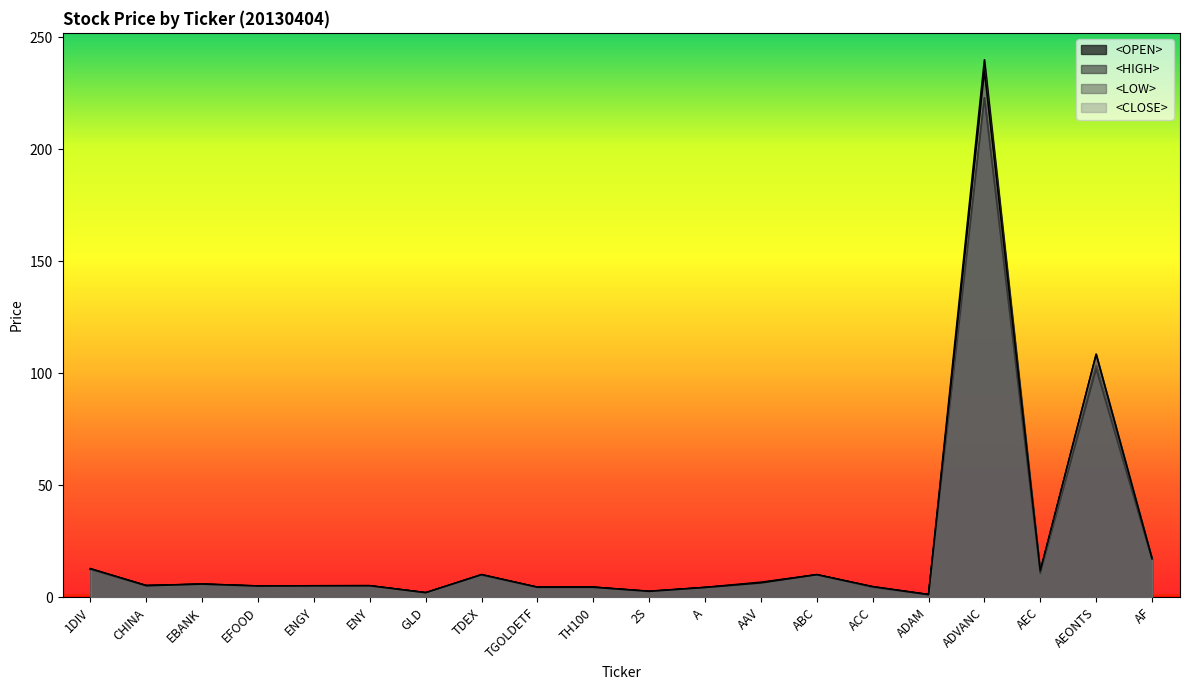

Rank the series by their maximum value, from highest to lowest.

<HIGH>, <CLOSE>, <OPEN>, <LOW>